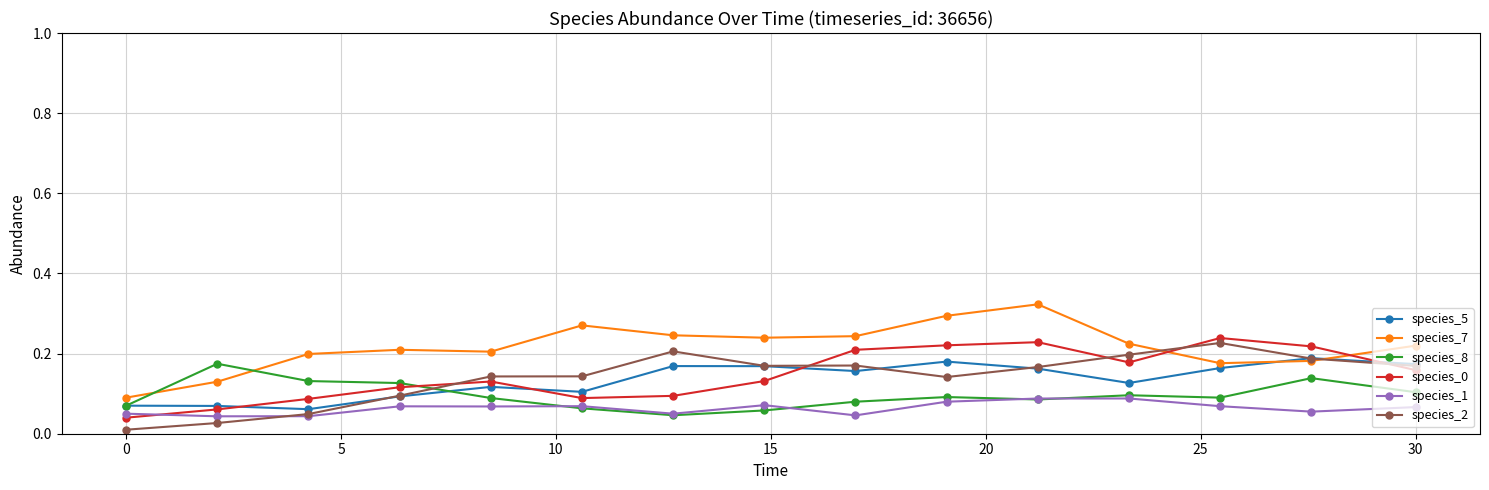

At how many categories does at least one series exceed 0?

15